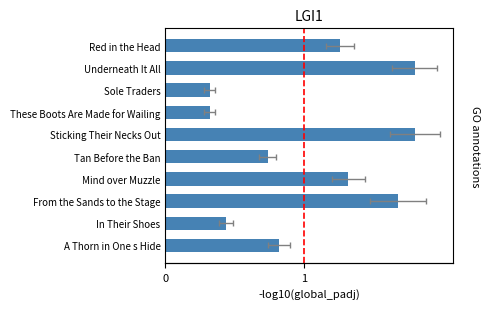

What is the difference between the values at From the Sands to the Stage and These Boots Are Made for Wailing?

0.8